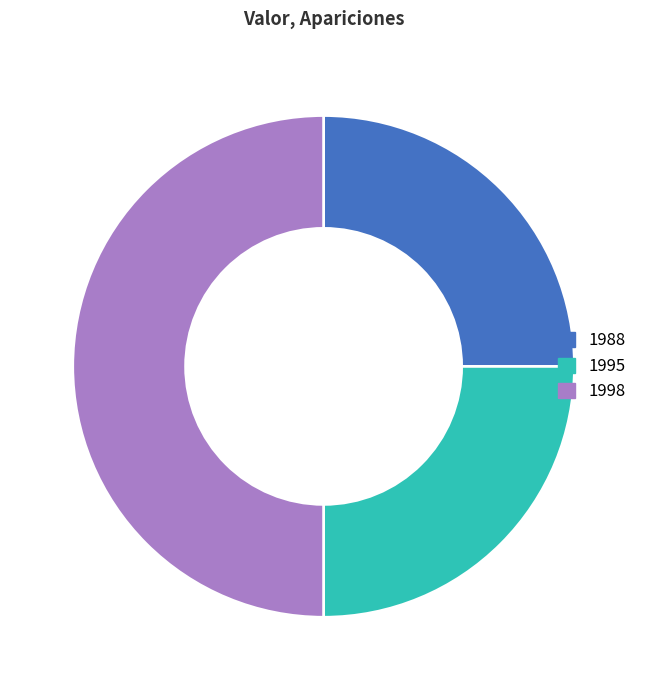

Approximately how many times larger is the value at 1995 compared to 1998?

0.5